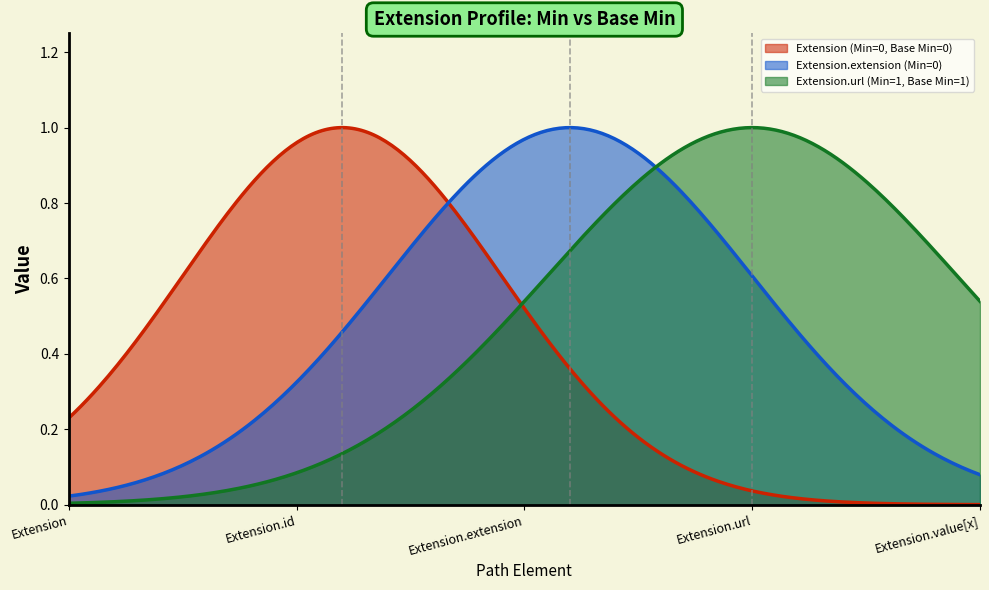

How many lines are shown in the chart?

3